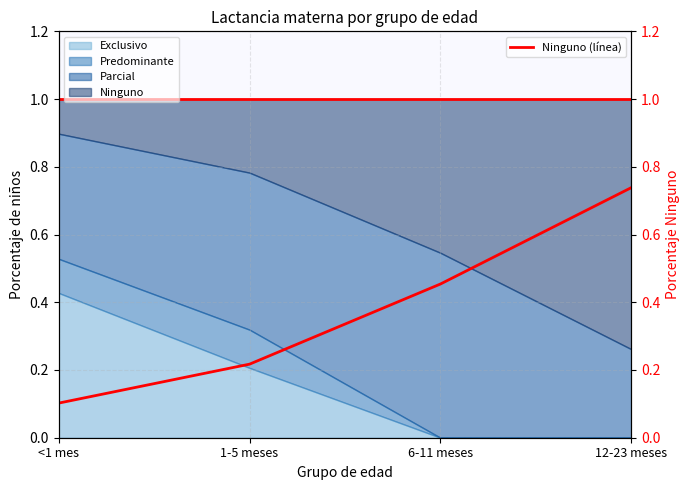

How many lines are shown in the chart?

1